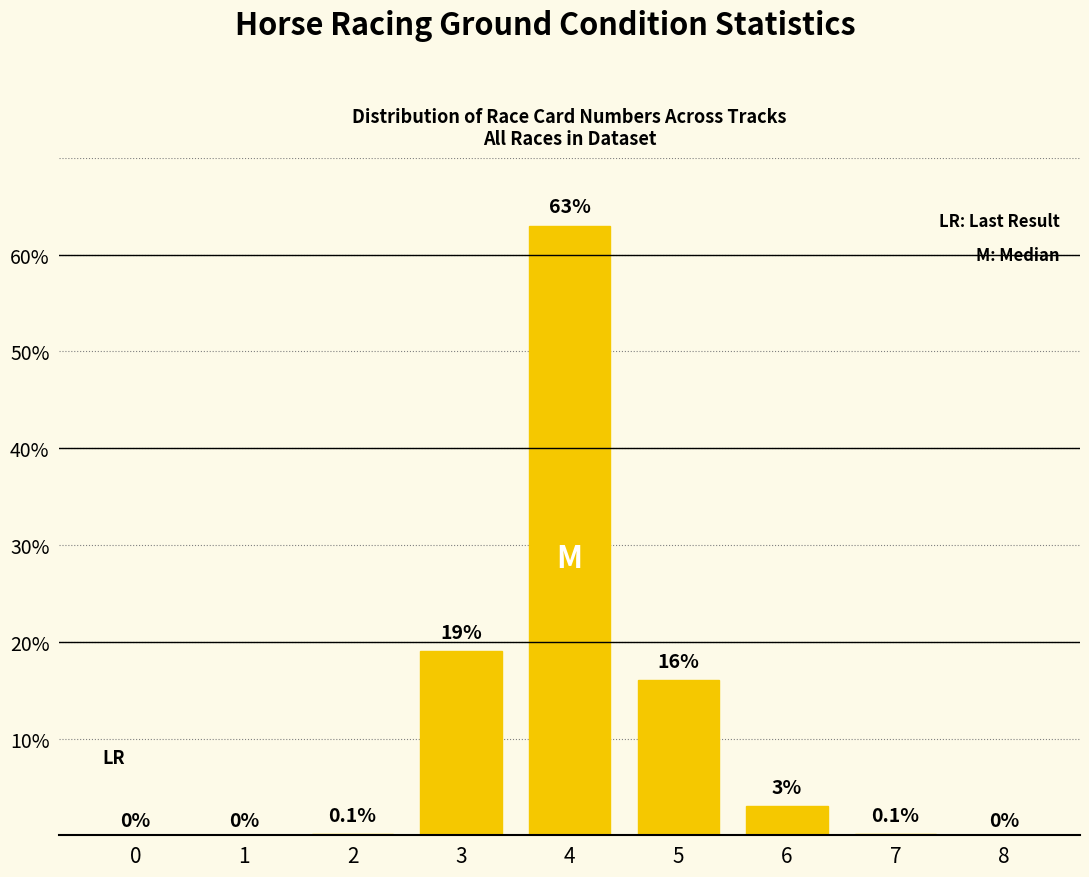

True or false: the data shows -24.0 at 1.

False